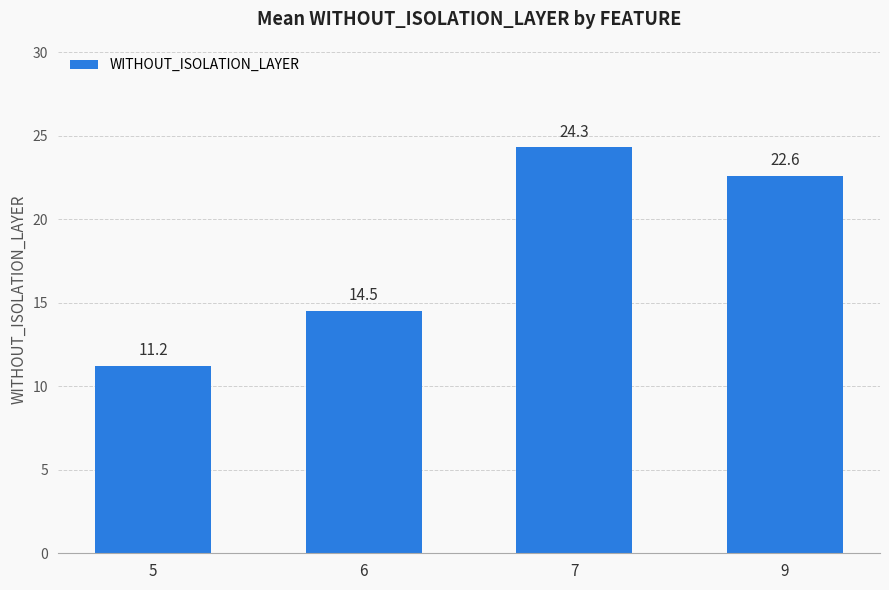

Rank the categories by value from highest to lowest.

7, 9, 6, 5